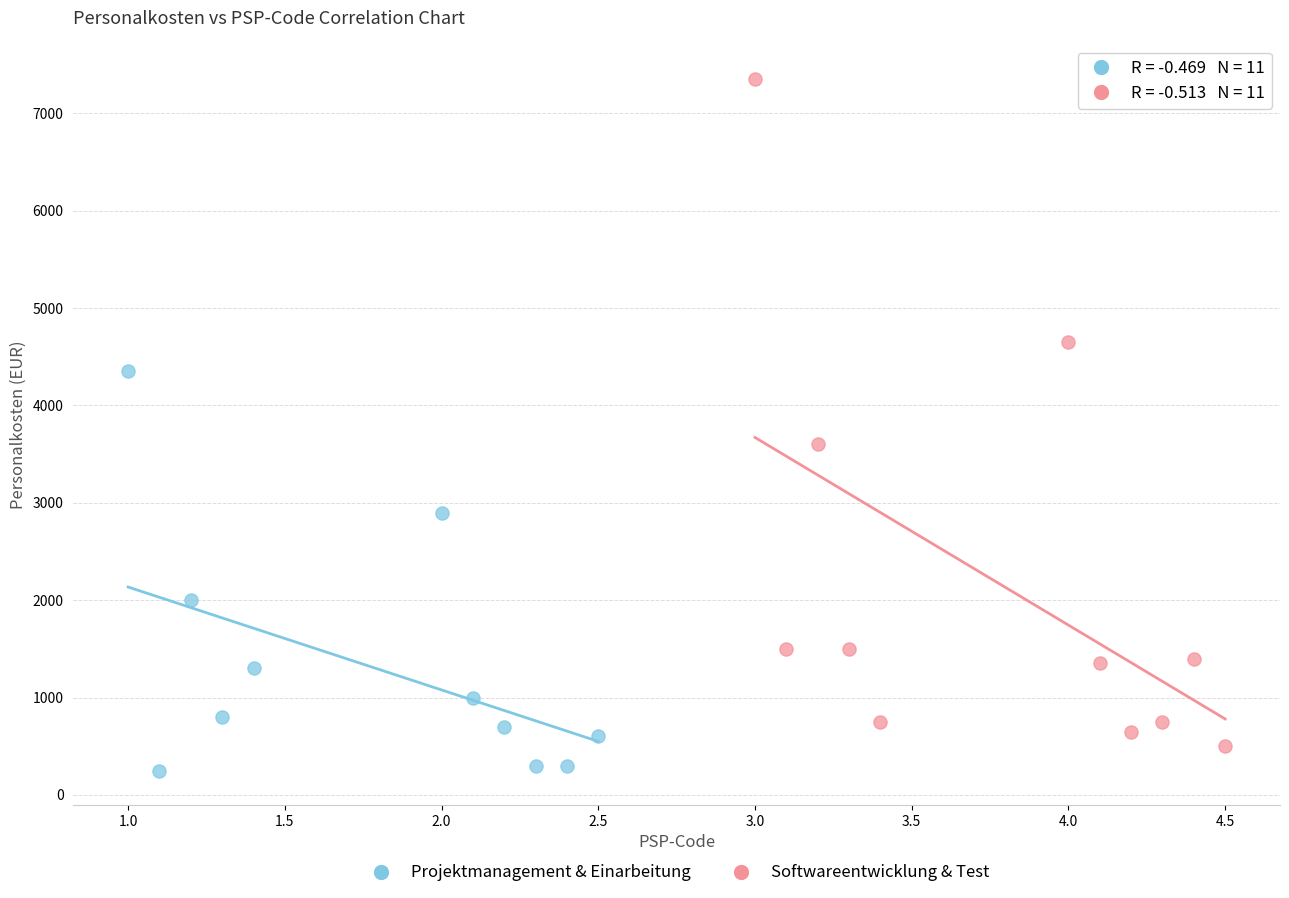

Which series reaches the maximum Y coordinate?

Softwareentwicklung & Test